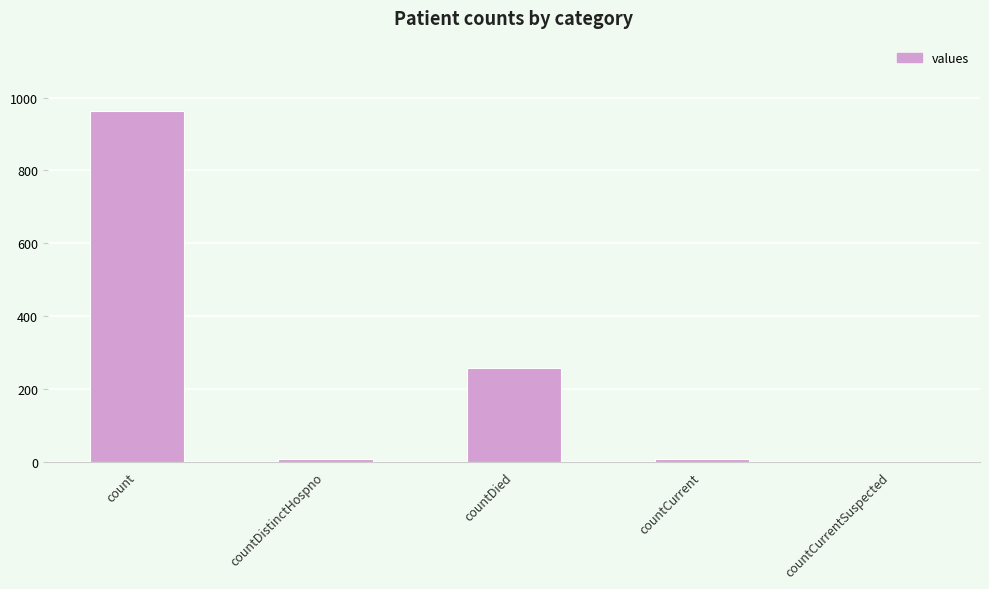

At which category does the chart reach its peak across all series?

count